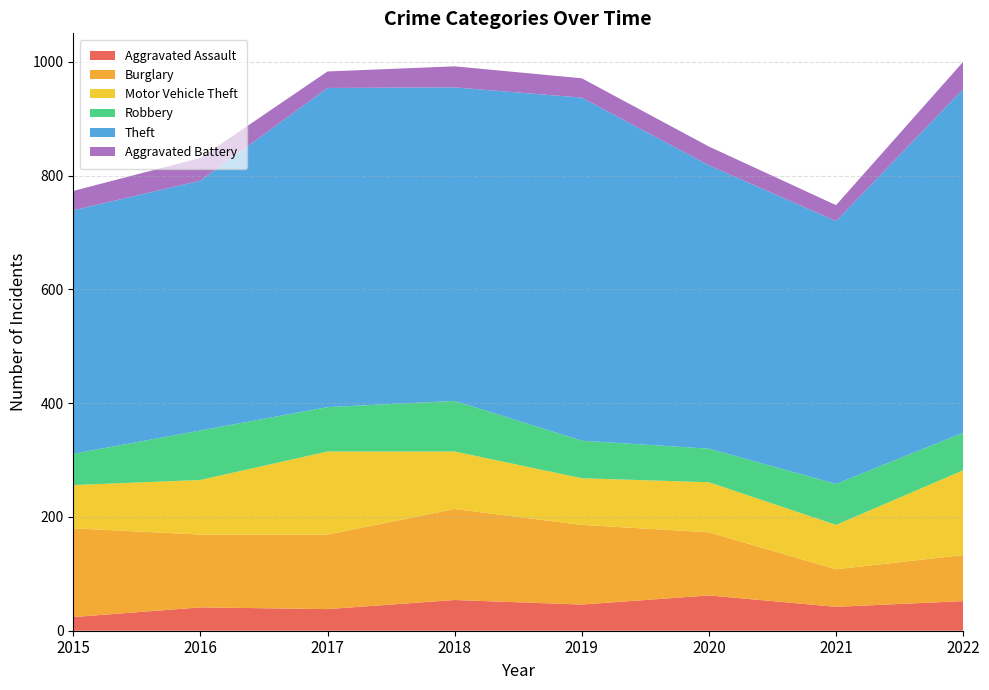

Reading left to right, list all the values displayed in this chart.

Aggravated Assault: 2015=24	2016=41	2017=38	2018=54	2019=46	2020=62	2021=42	2022=52
Burglary: 2015=156	2016=128	2017=131	2018=160	2019=140	2020=111	2021=66	2022=81
Motor Vehicle Theft: 2015=76	2016=96	2017=146	2018=101	2019=82	2020=88	2021=78	2022=149
Robbery: 2015=55	2016=87	2017=78	2018=89	2019=66	2020=59	2021=72	2022=66
Theft: 2015=428	2016=439	2017=561	2018=551	2019=603	2020=498	2021=462	2022=604
Aggravated Battery: 2015=34	2016=40	2017=29	2018=37	2019=34	2020=33	2021=28	2022=48